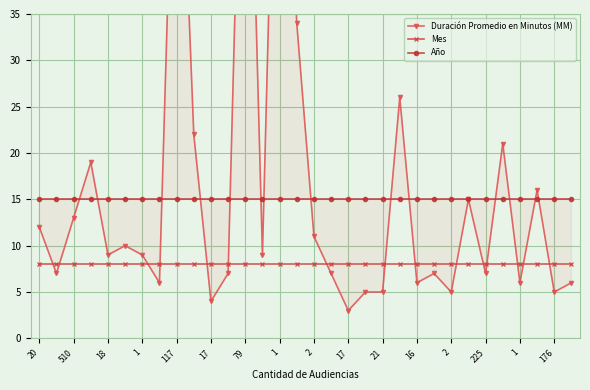

What is the difference between the highest and lowest values at 1?

7